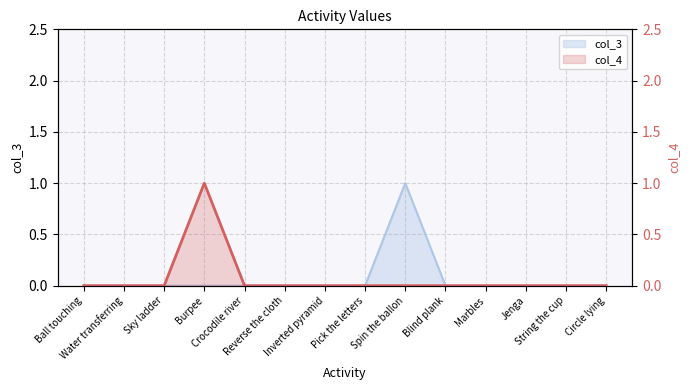

Does the chart have visible grid lines?

Yes